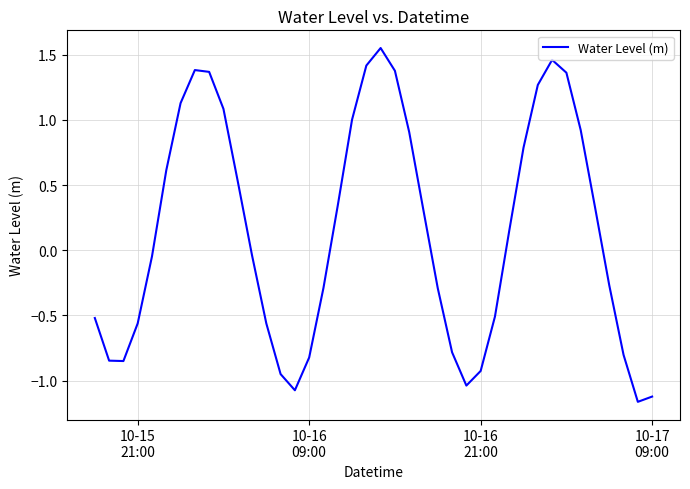

What is the difference between the maximum and minimum values?

2.7